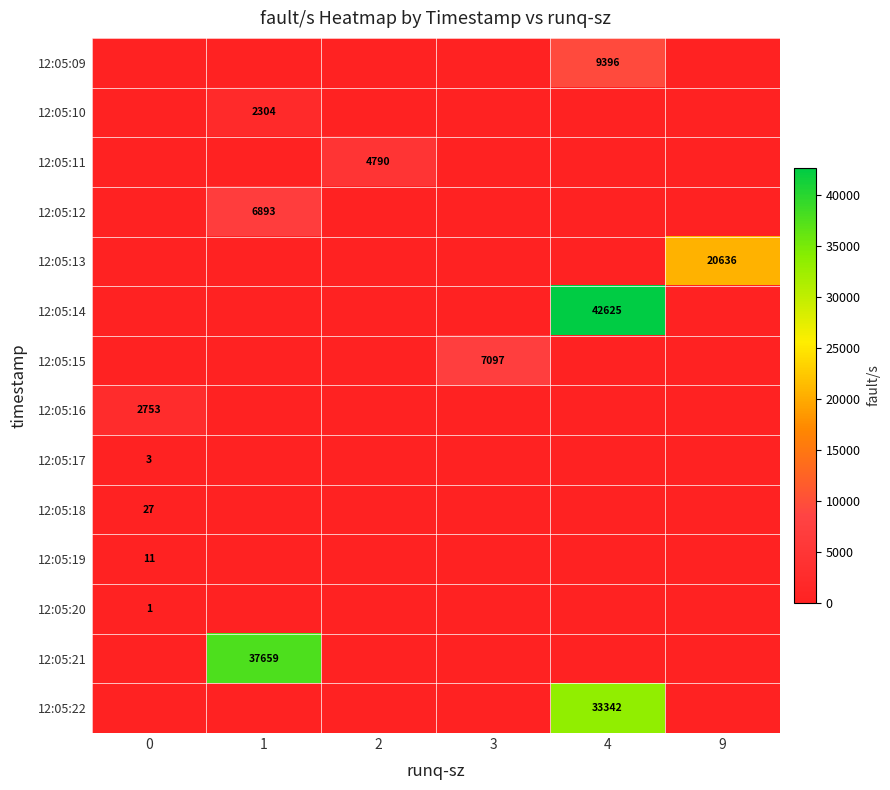

The 12:05:12 series shows 6893 at 1. True or false?

True